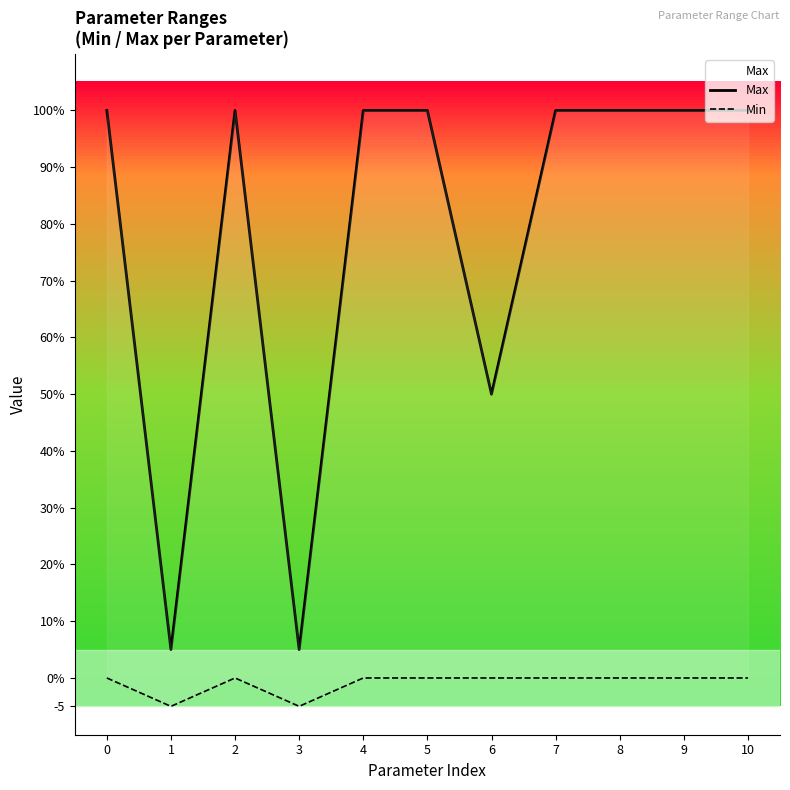

Which label corresponds to the smallest value in the chart?

1